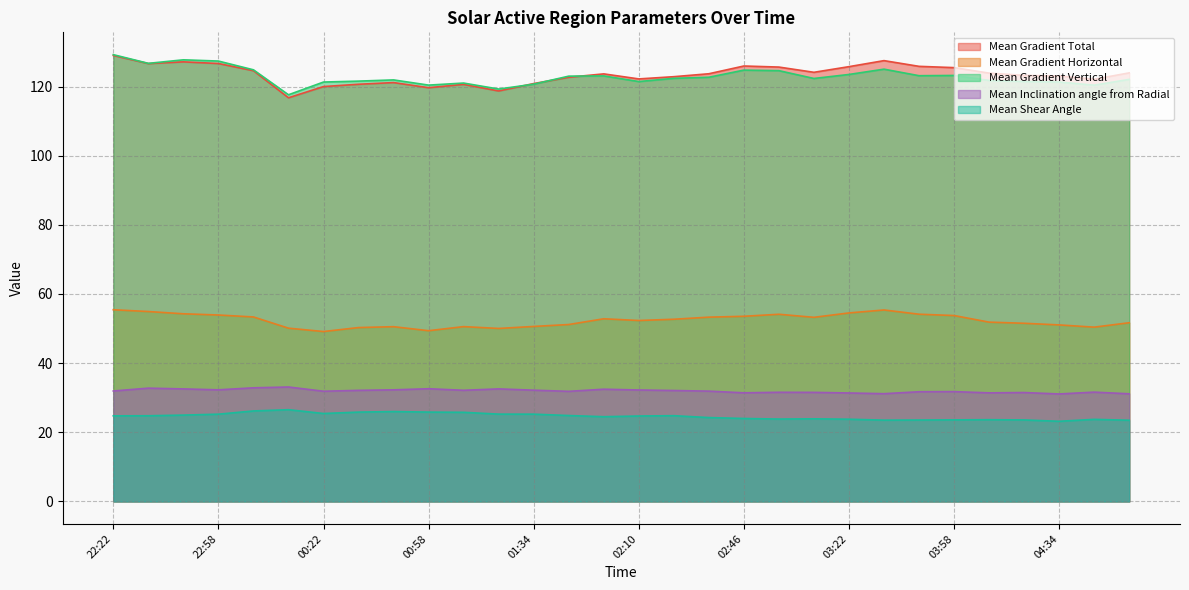

True or false: Mean Inclination angle from Radial and Mean Gradient Total cross at least once.

False